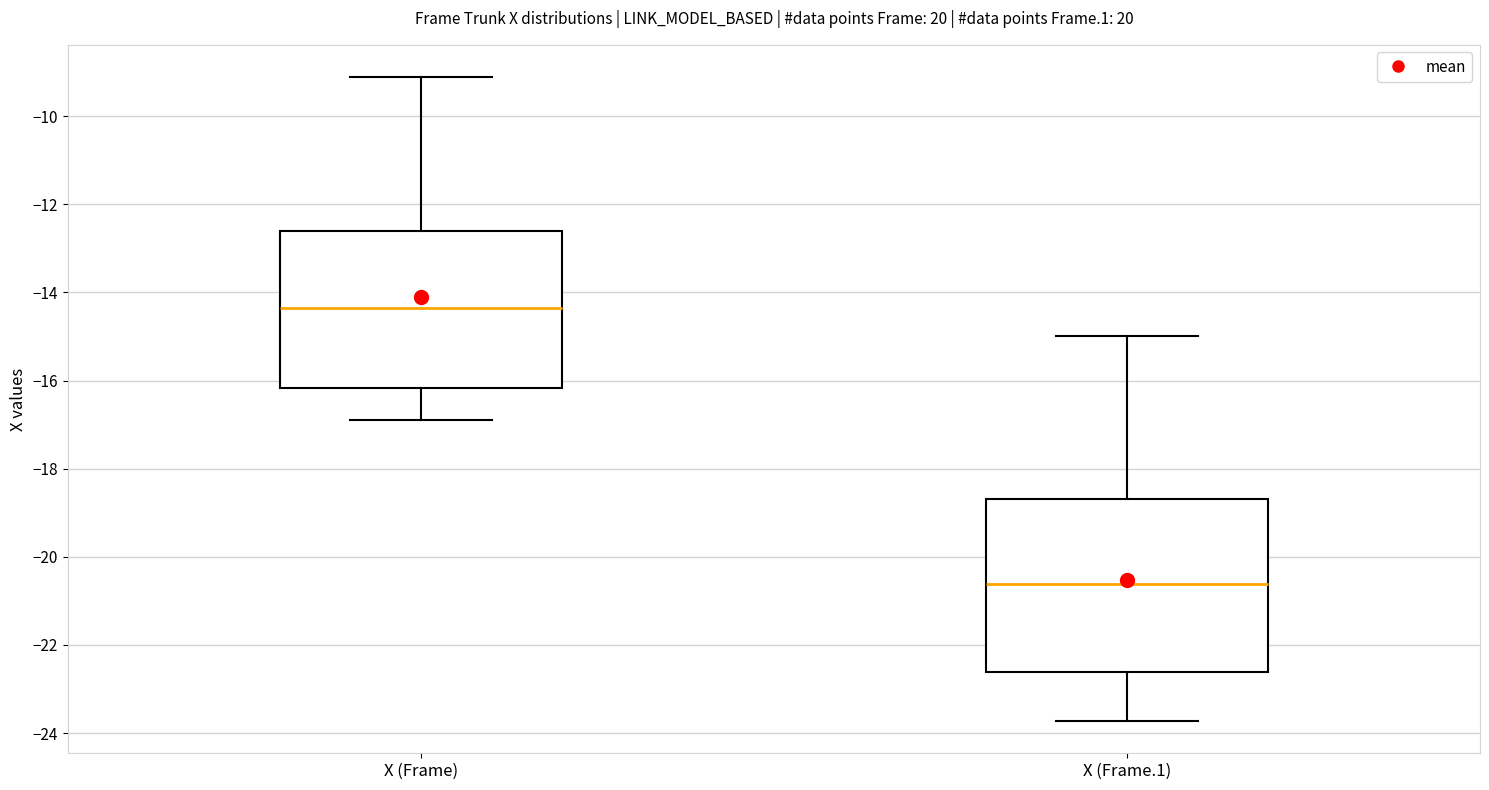

Reading left to right, read every box against the y-axis: the position of its median line, the range the box covers, and the ends of its whiskers. The values are not printed on the chart, so give them approximately, as read against the axis.

X (Frame): median -14.4, box -16.2 to -12.6, whiskers -16.8 to -9.2
X (Frame.1): median -20.6, box -22.6 to -18.6, whiskers -23.8 to -15.0